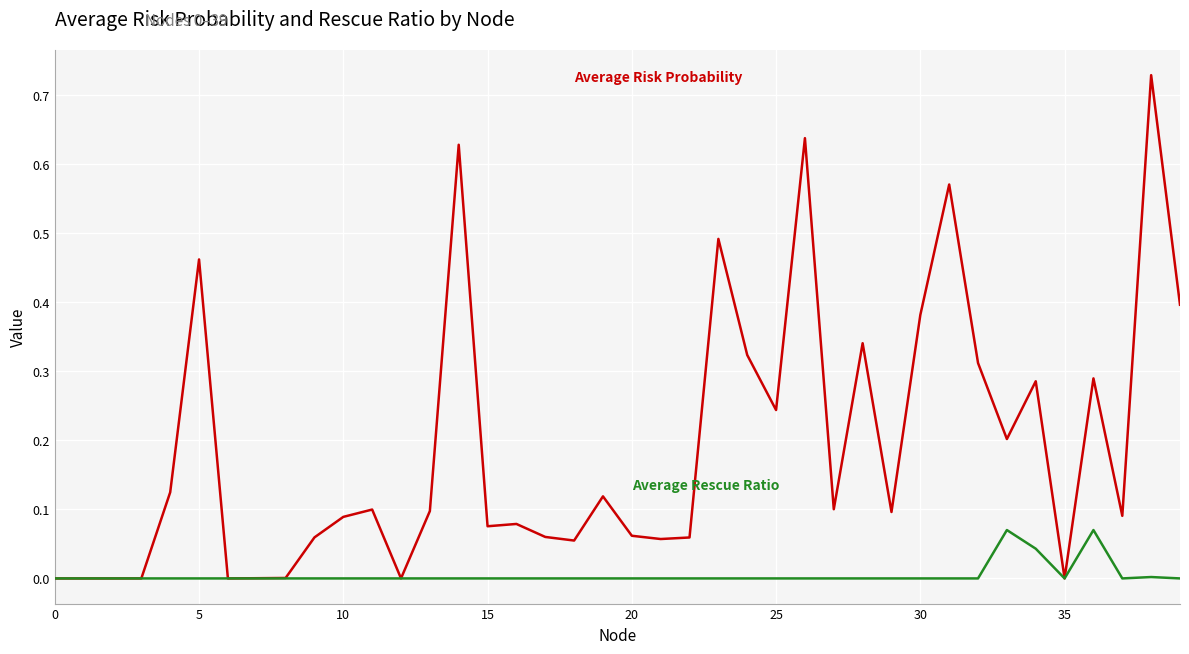

Does the chart have visible grid lines?

Yes